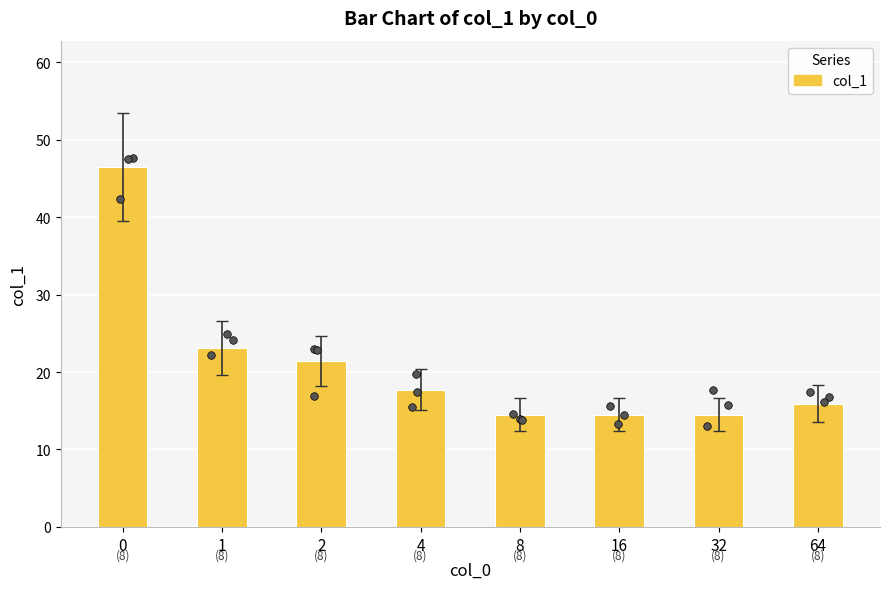

Between 16 and 1, which is larger?

1